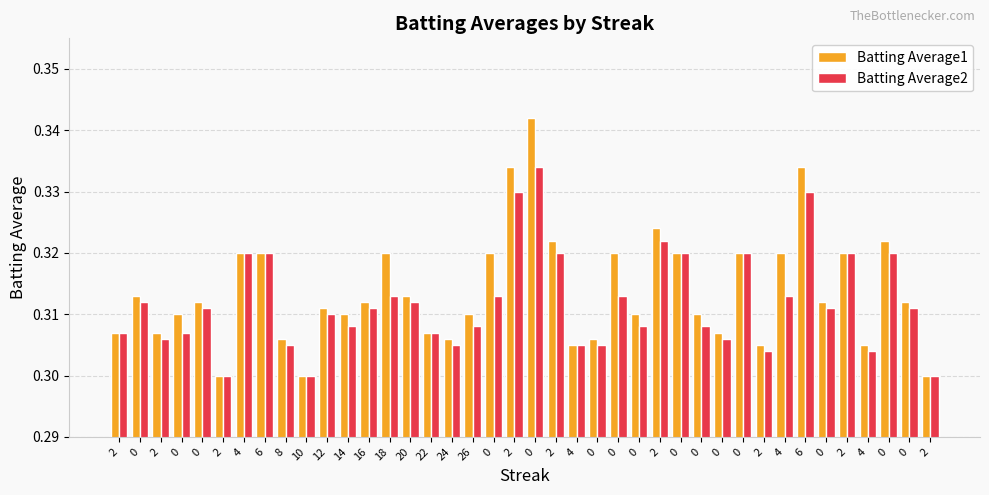

Rank the series at 2 from lowest to highest value.

Batting Average1, Batting Average2